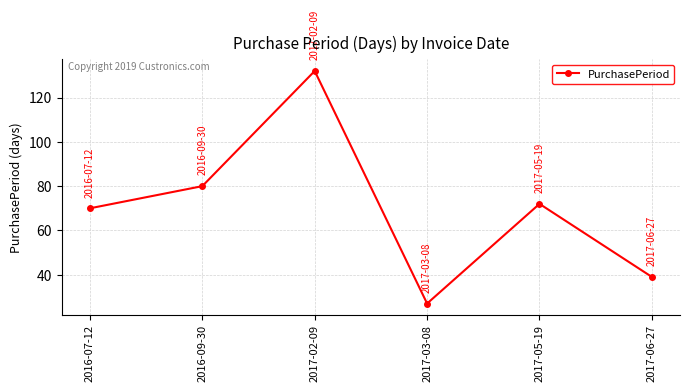

Does the chart display data point markers on the line(s)?

Yes